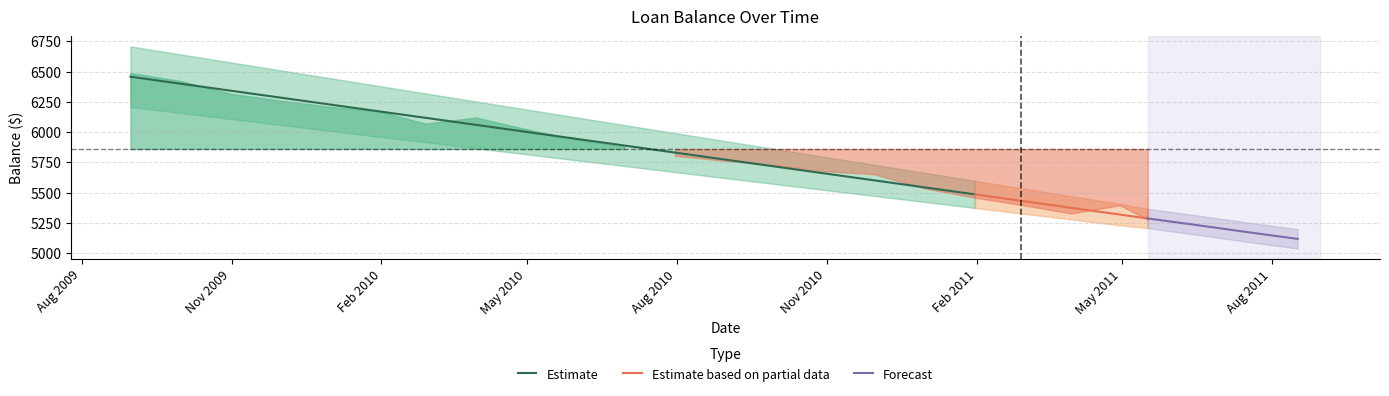

At which label does balance first exceed 5880?

2009-08-31